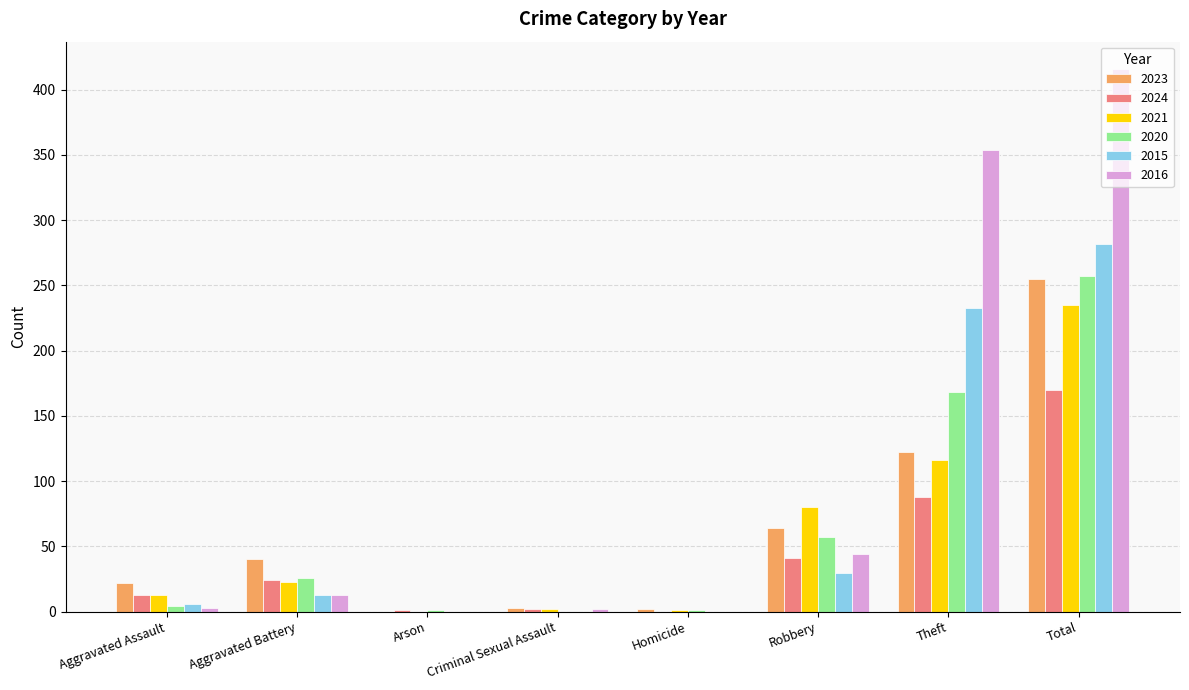

Which series changed the most between Aggravated Battery and Theft?

2016